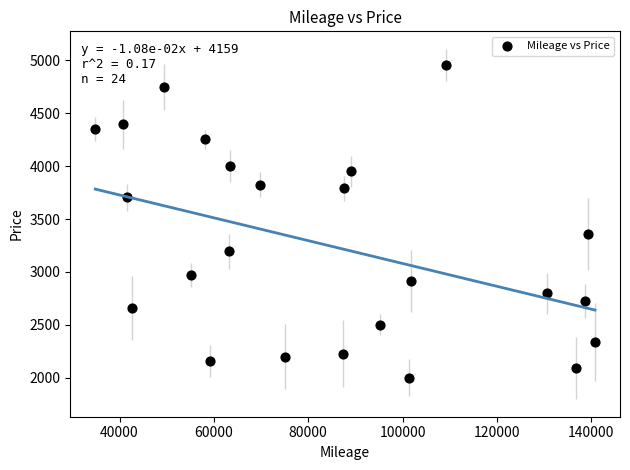

What is the range of Y values (max minus min)?

2959